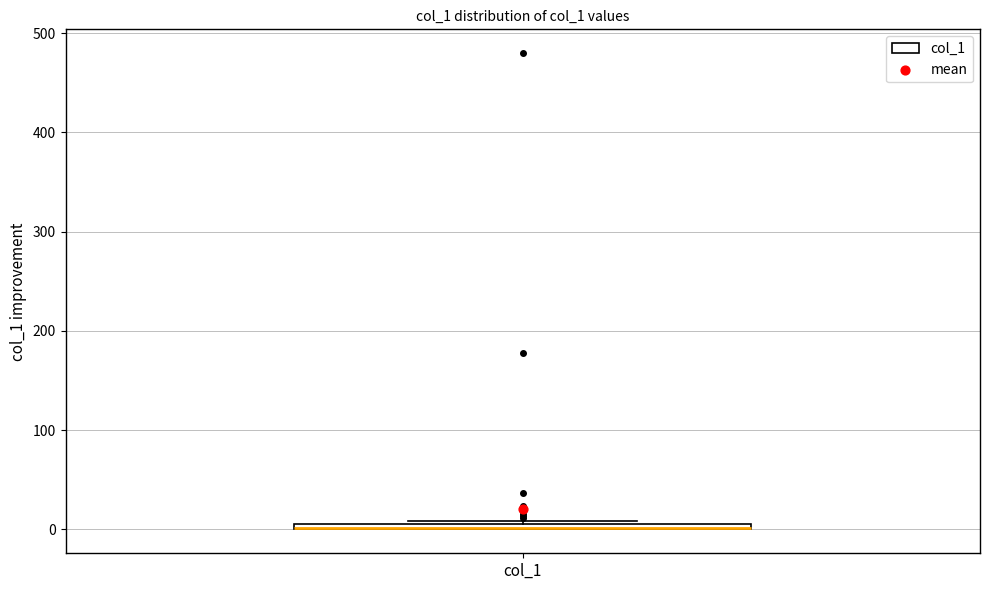

Where is the upper edge of the box for col_1 on the y-axis? The values are not printed on the chart, so give them approximately, as read against the axis.

10